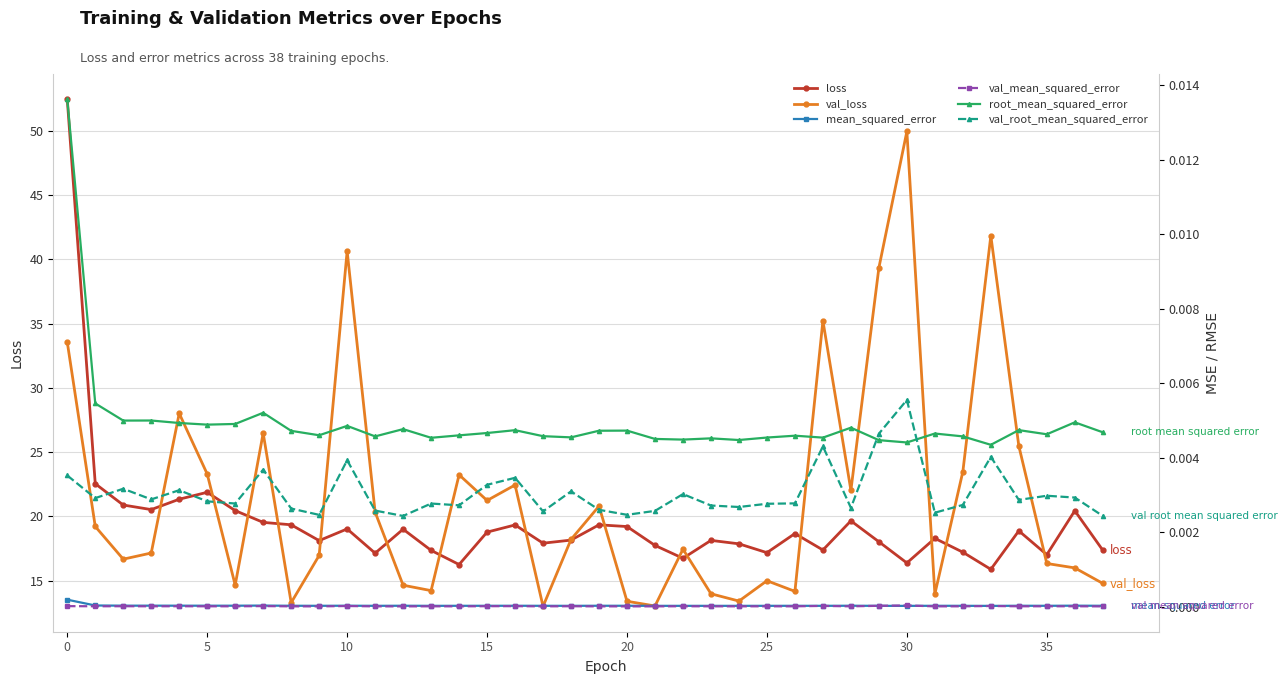

Which series changed the most between 18 and 37?

val_loss